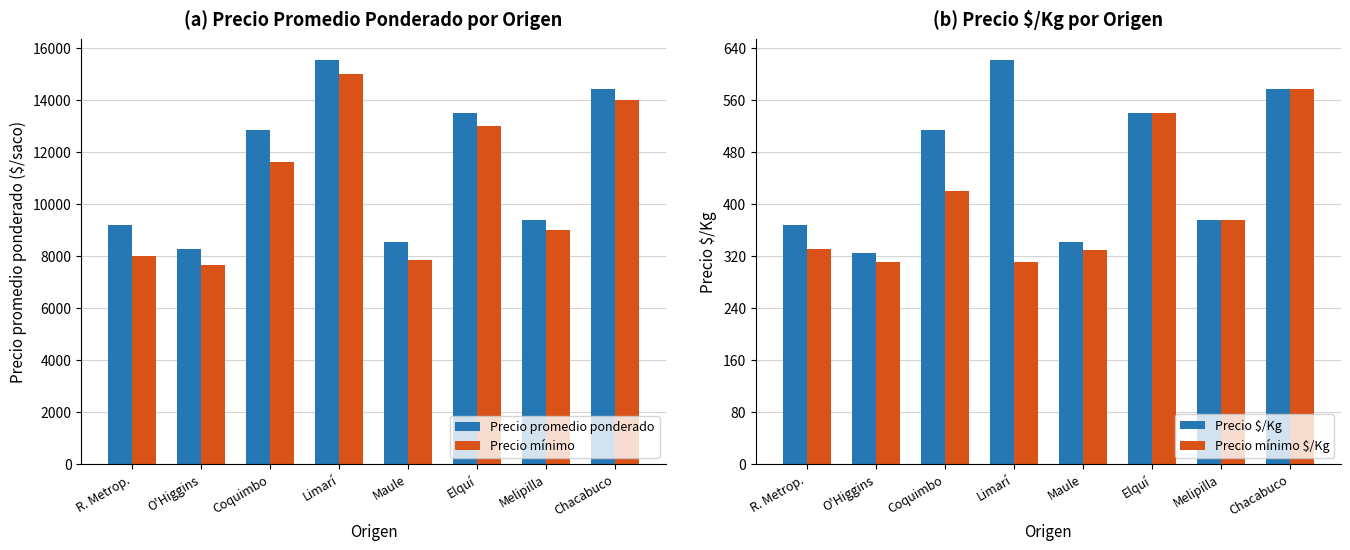

What is the minimum value shown in the chart?

310